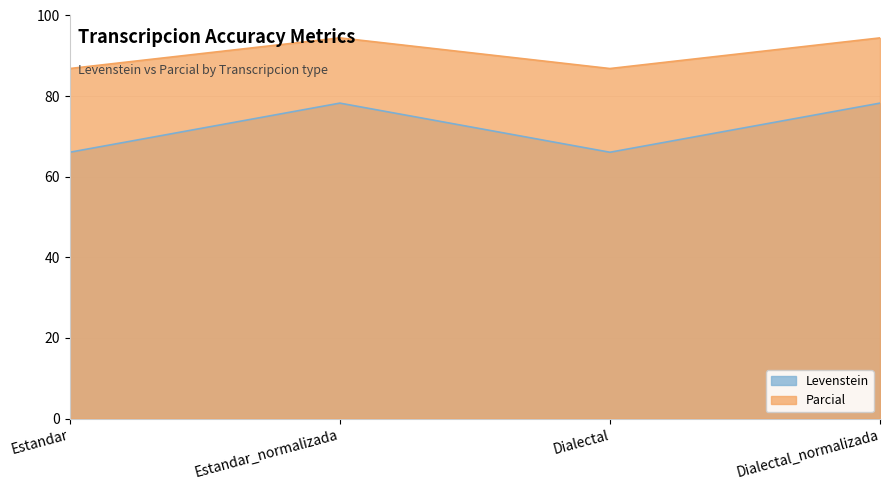

At which category does Levenstein reach its first local peak?

Estandar_normalizada